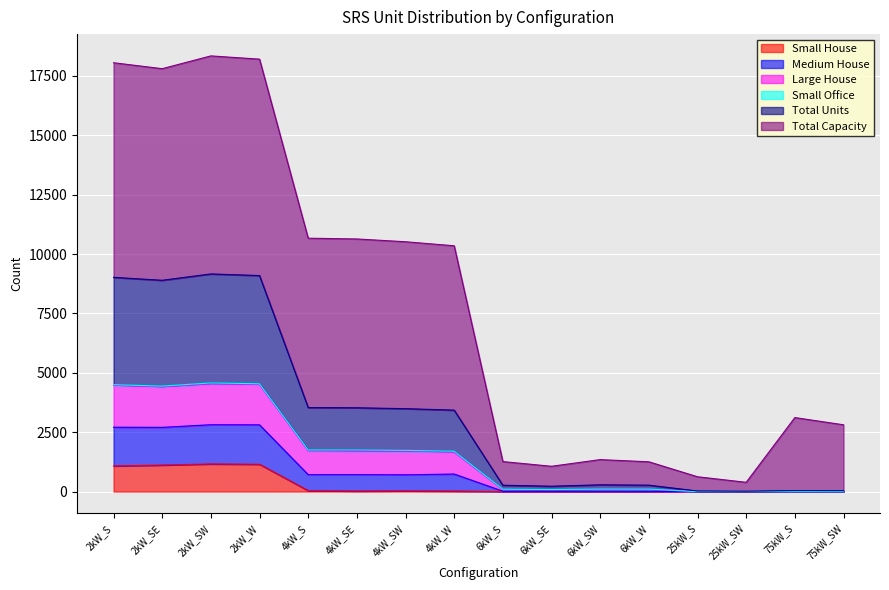

How many interior local peaks does the Medium House series have?

2